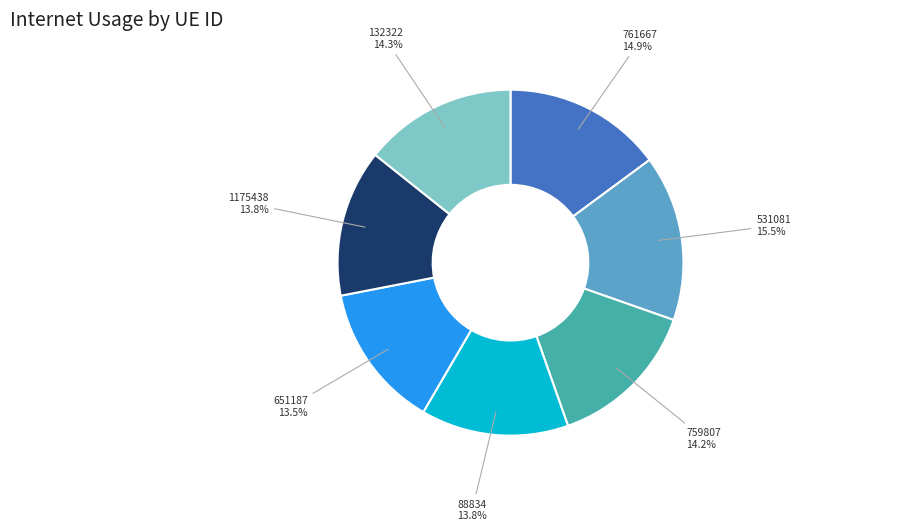

The 651187 slice represents 21% of the pie. True or false?

False